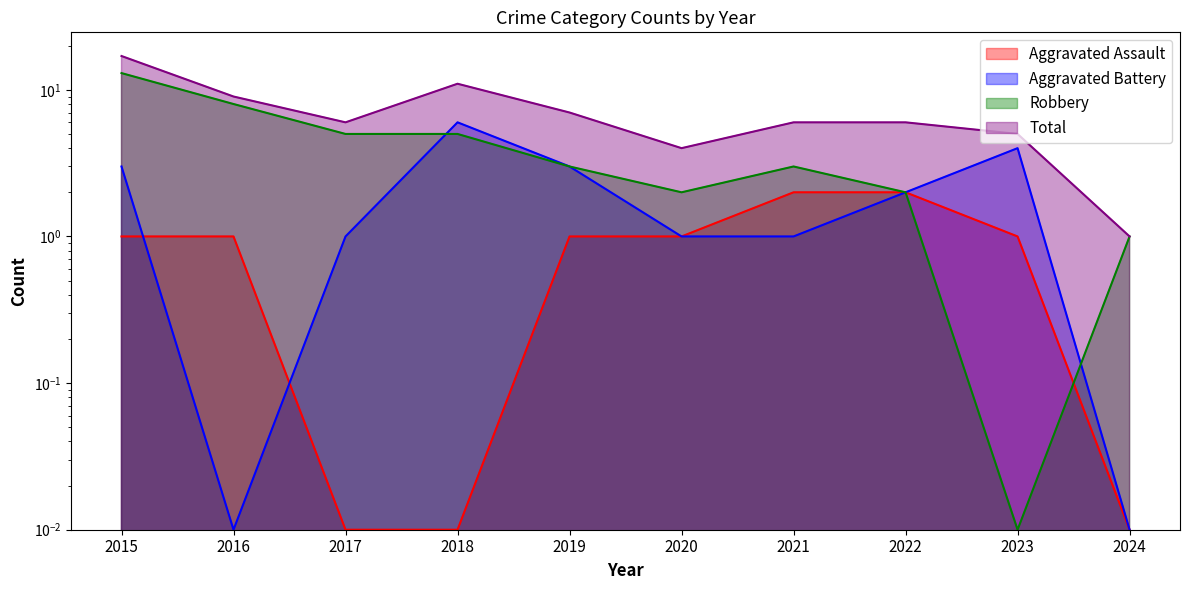

At which category does the chart reach its minimum across all series?

2017